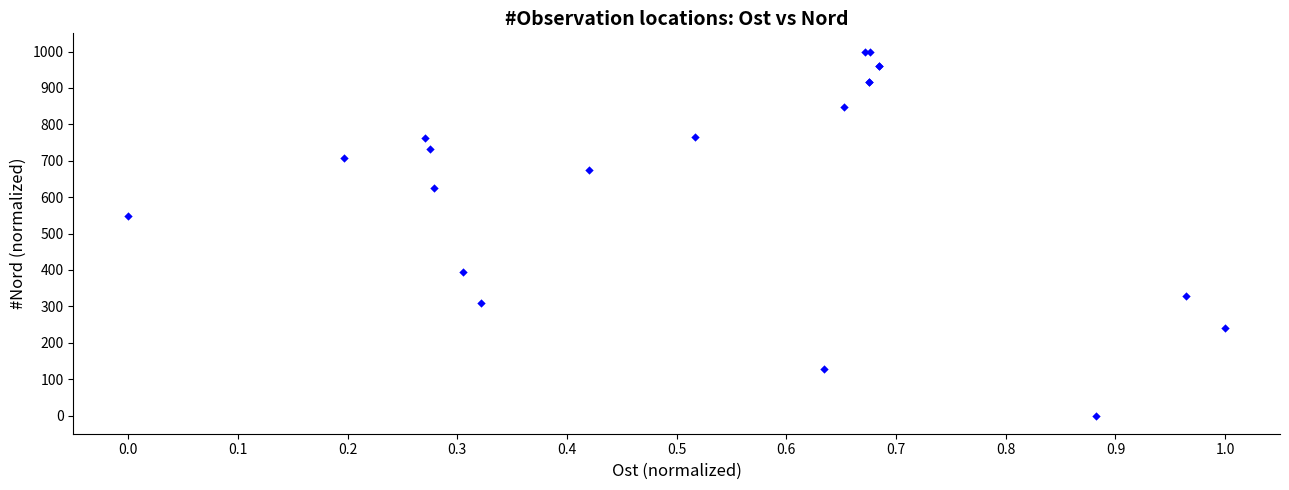

What Y value in the scatter plot is closest to 500?

548.7